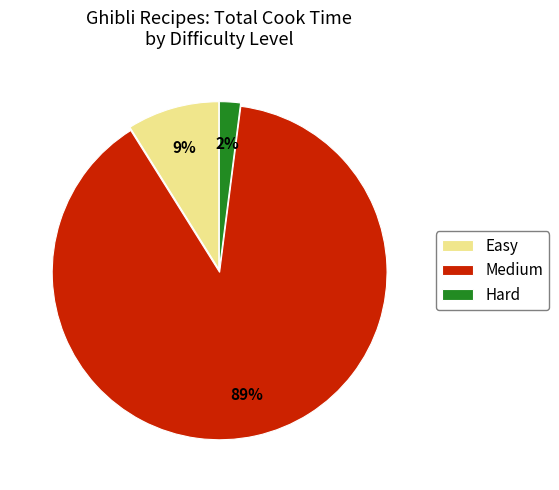

Which slice is the smallest?

Hard